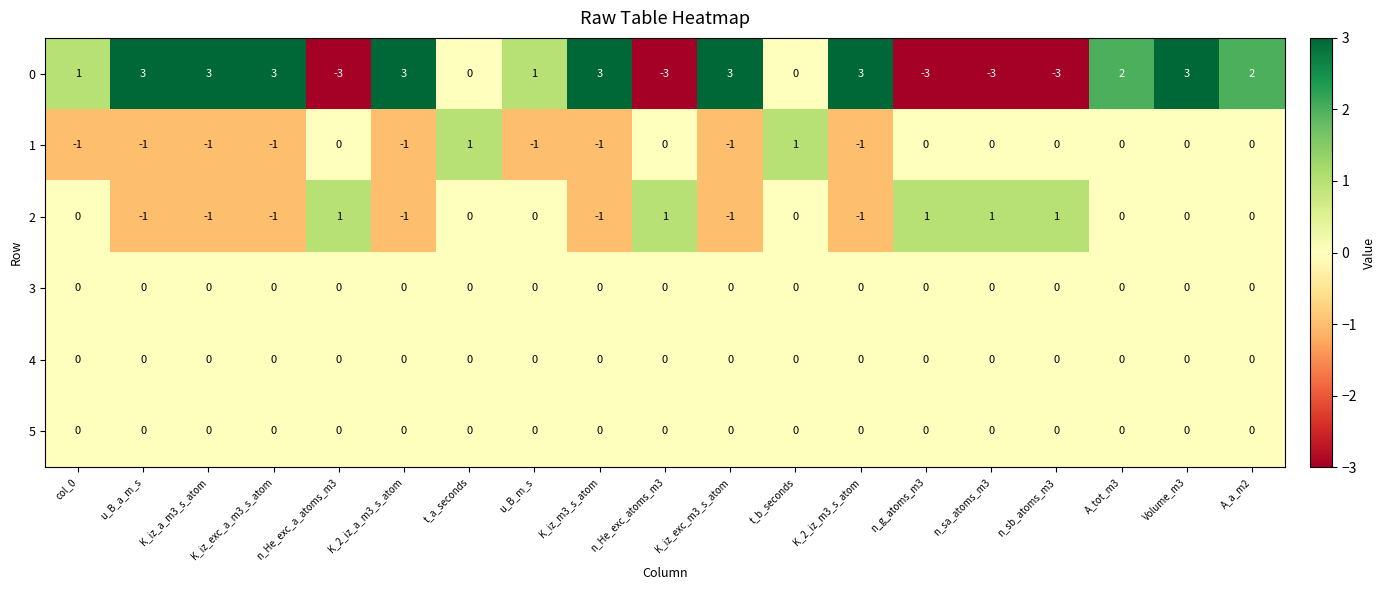

The value of 3 at K_iz_exc_a_m3_s_atom is 0. True or false?

True